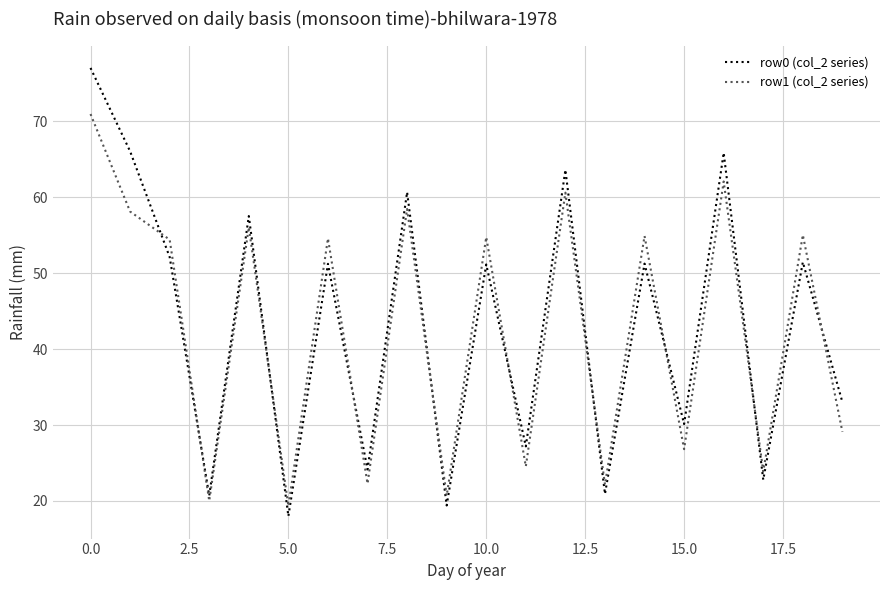

What is the greatest value displayed?

77.0